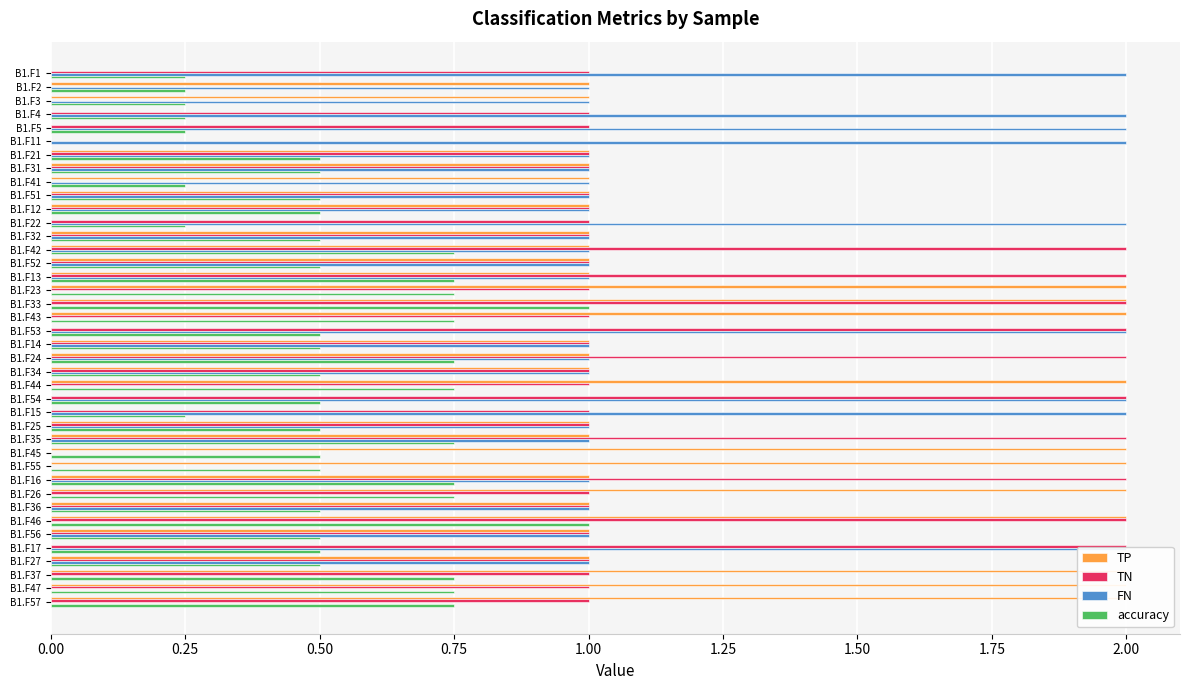

Which series has the largest range (max minus min)?

TP